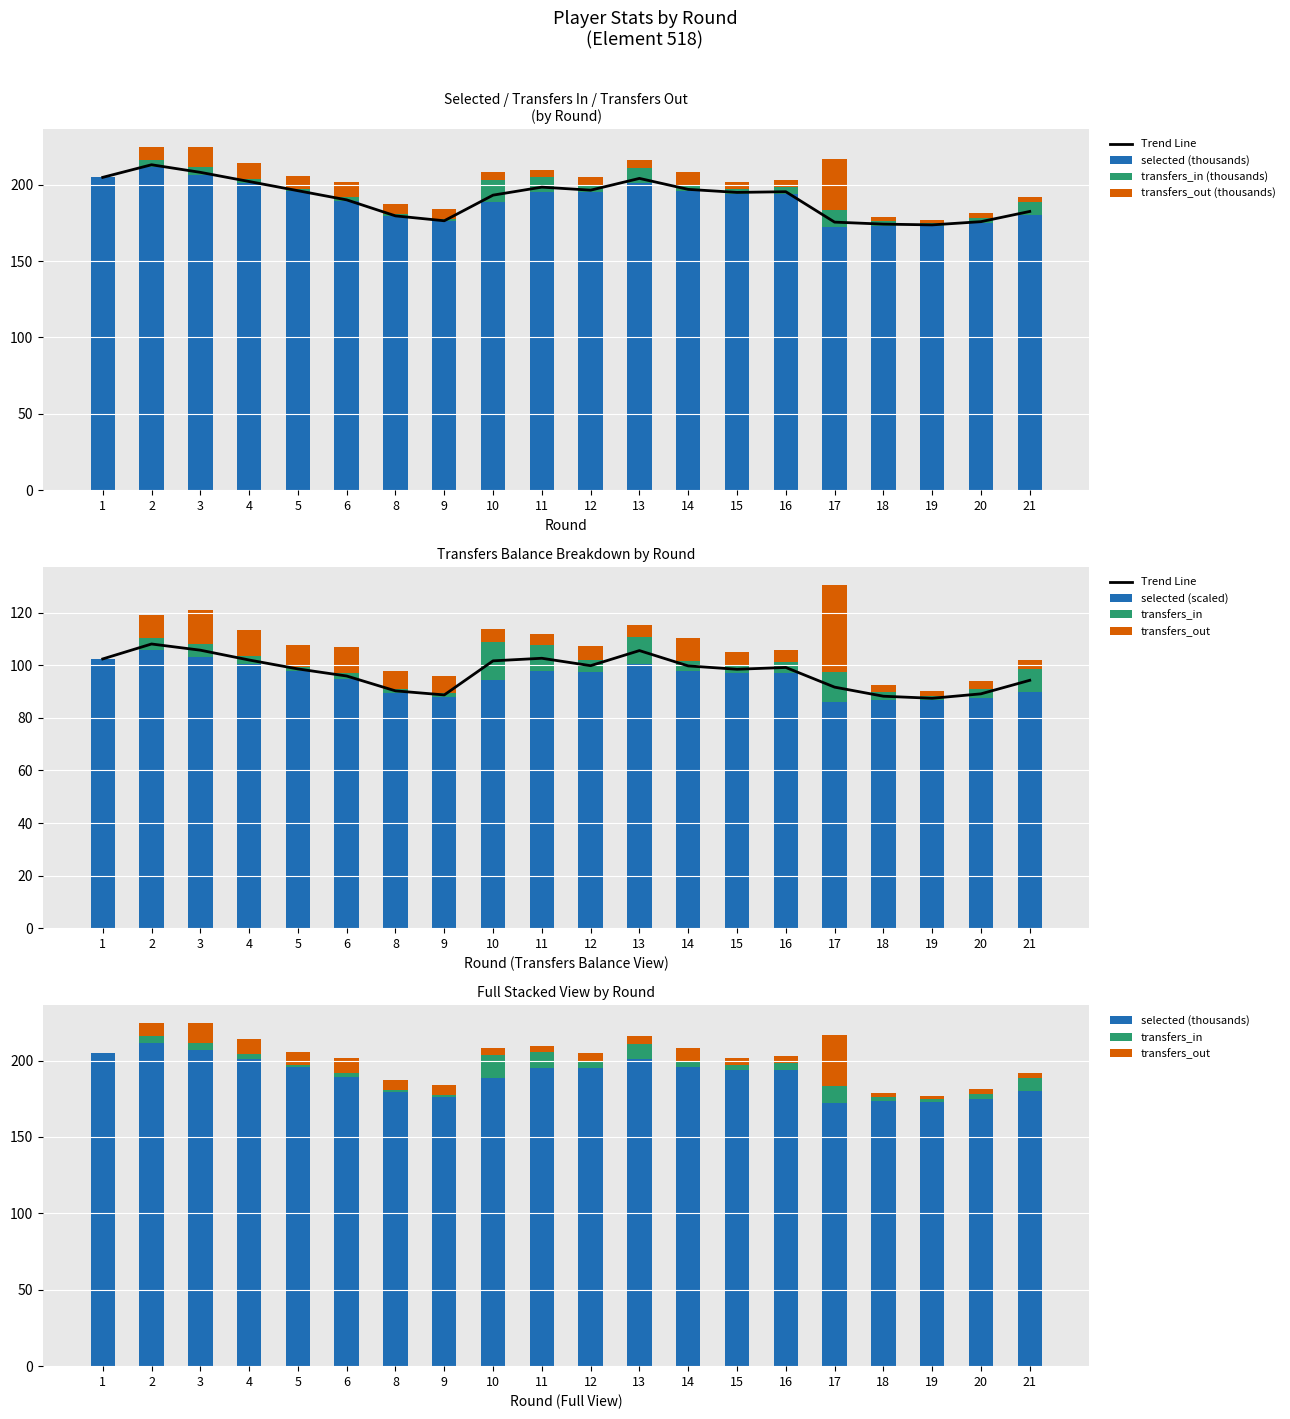

What is the value of the transfers_in bar at the 19th from the left?

3.5